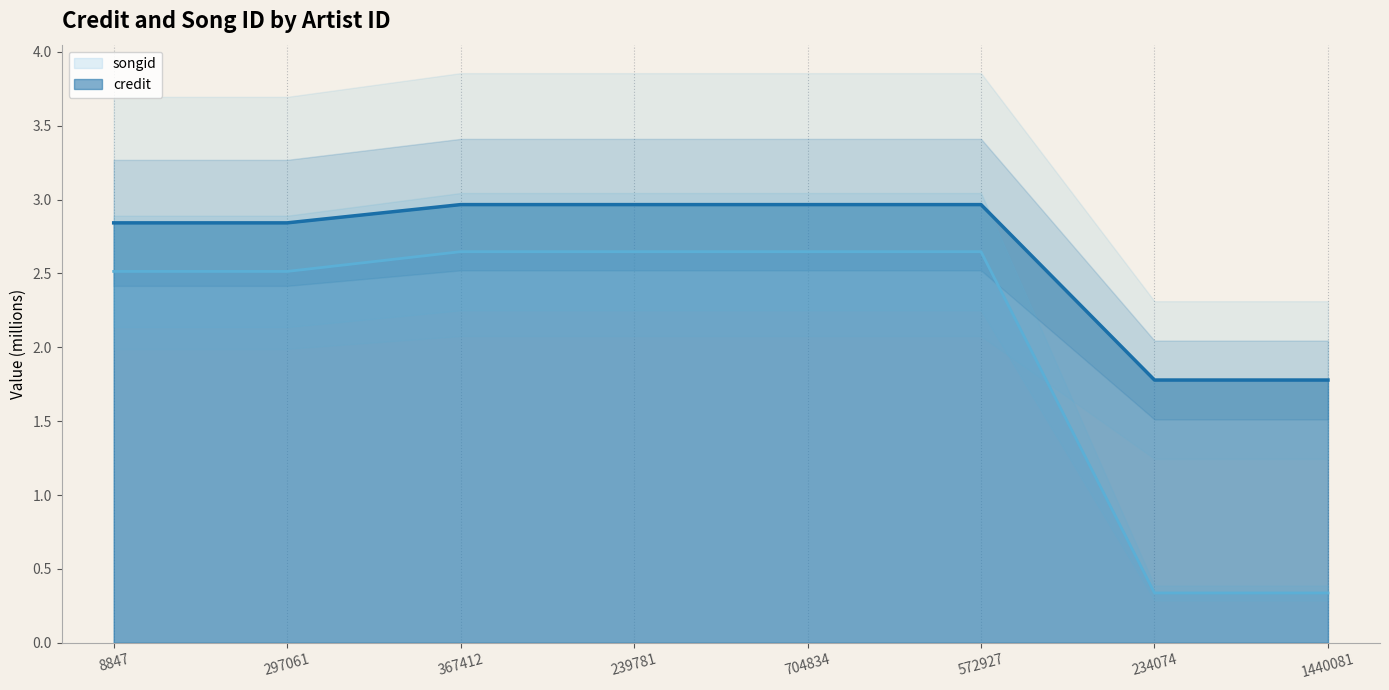

What is the difference between the maximum and second lowest values in the credit series?

1.2